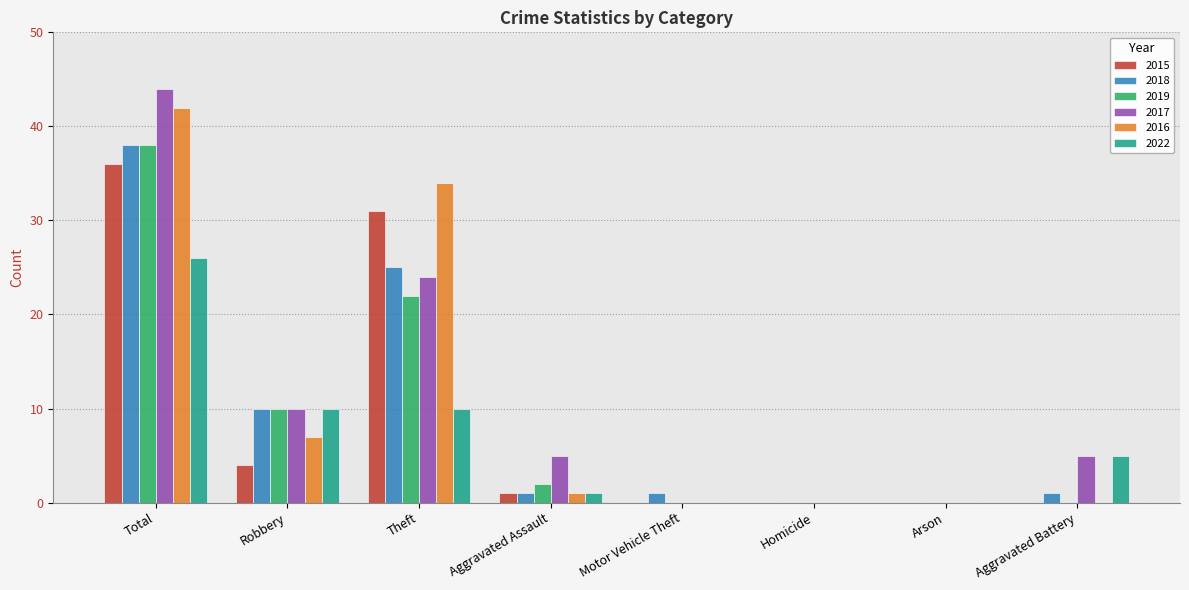

Which series has the widest spread of values?

2017